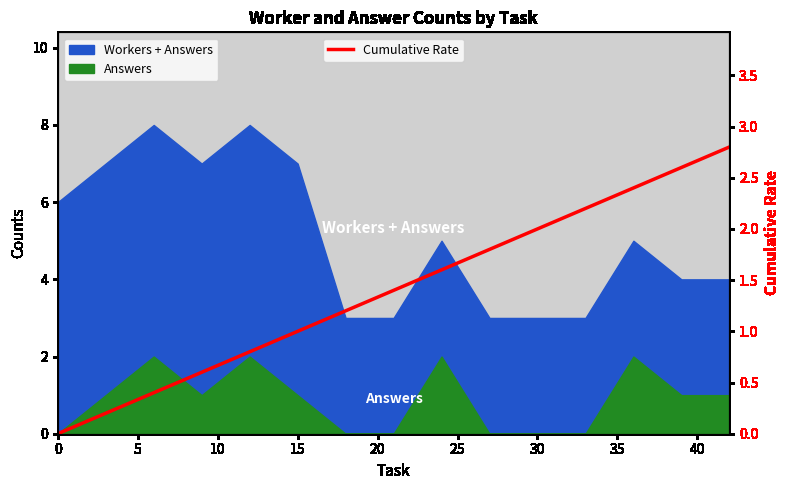

True or false: the data shows 1.0 at 11.

False